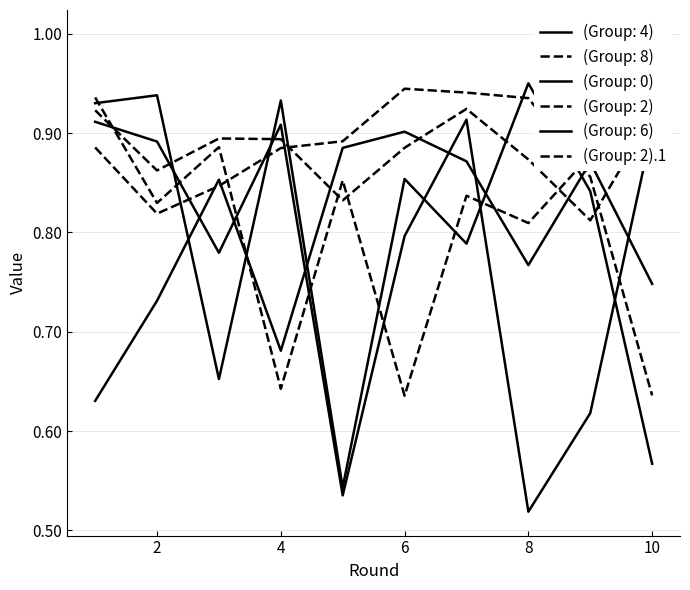

Count the number of data series in this chart.

6